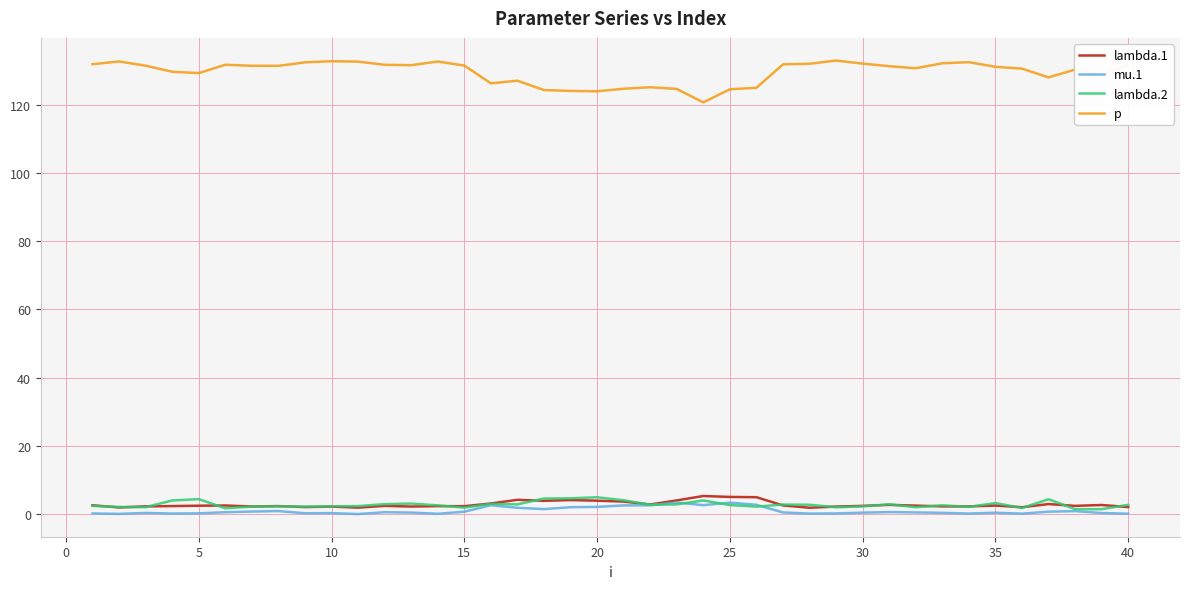

Does the chart display data point markers on the line(s)?

No